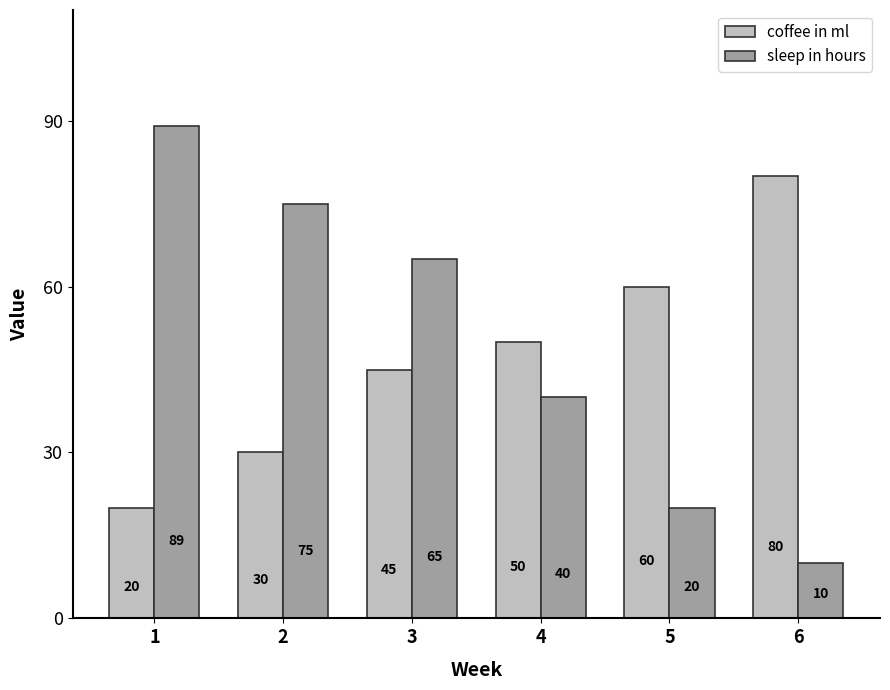

Reading right to left, transcribe all the data shown in this chart.

coffee in ml: 80	60	50	45	30	20
sleep in hours: 10	20	40	65	75	89